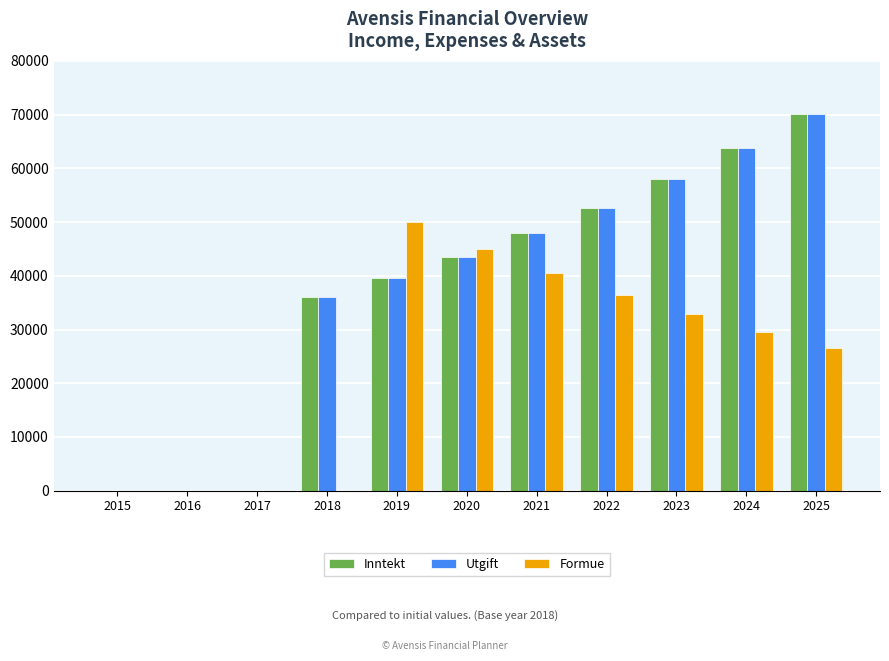

True or false: Inntekt has a value of 36000 at 2018.

True